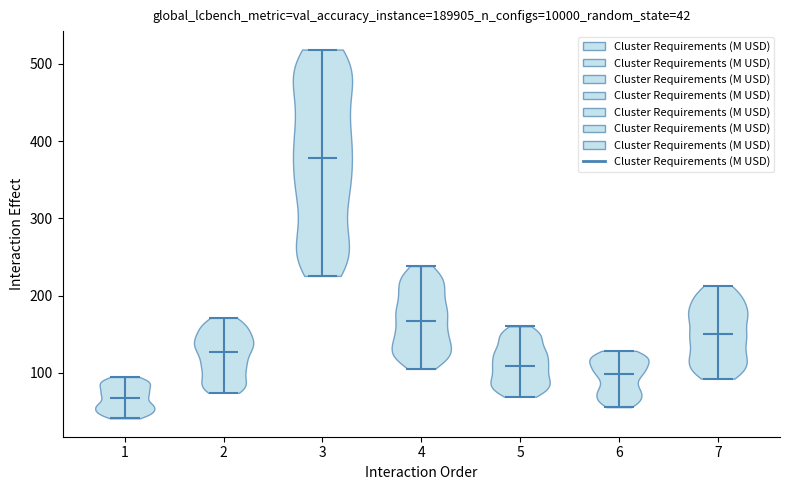

Which violin has the highest median line?

3